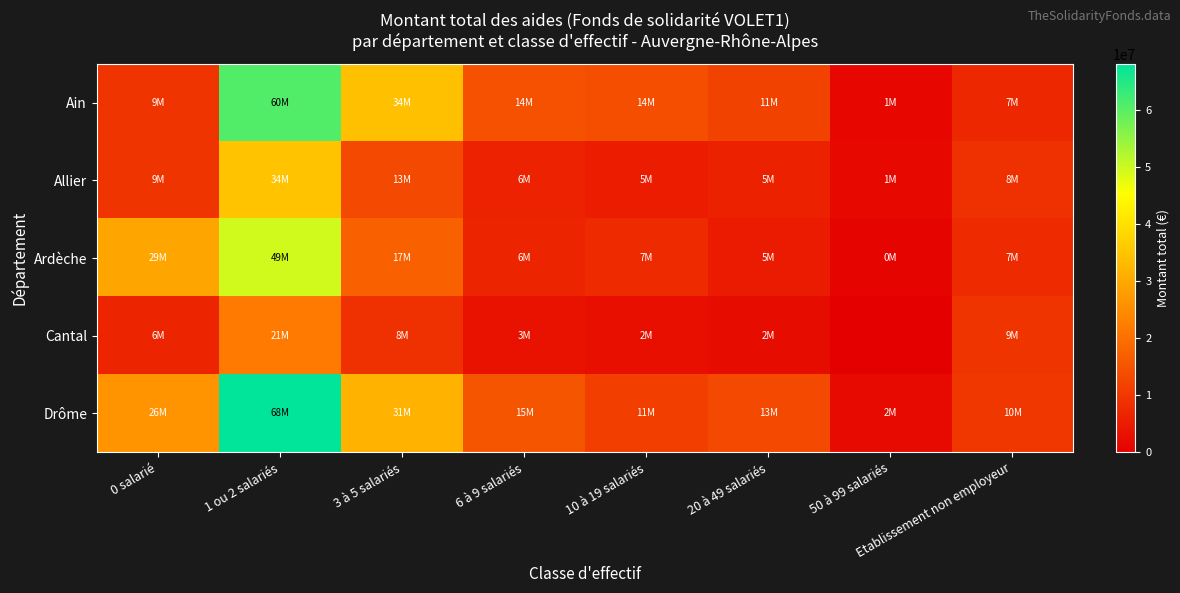

Which label corresponds to the smallest value in the chart?

50 à 99 salariés